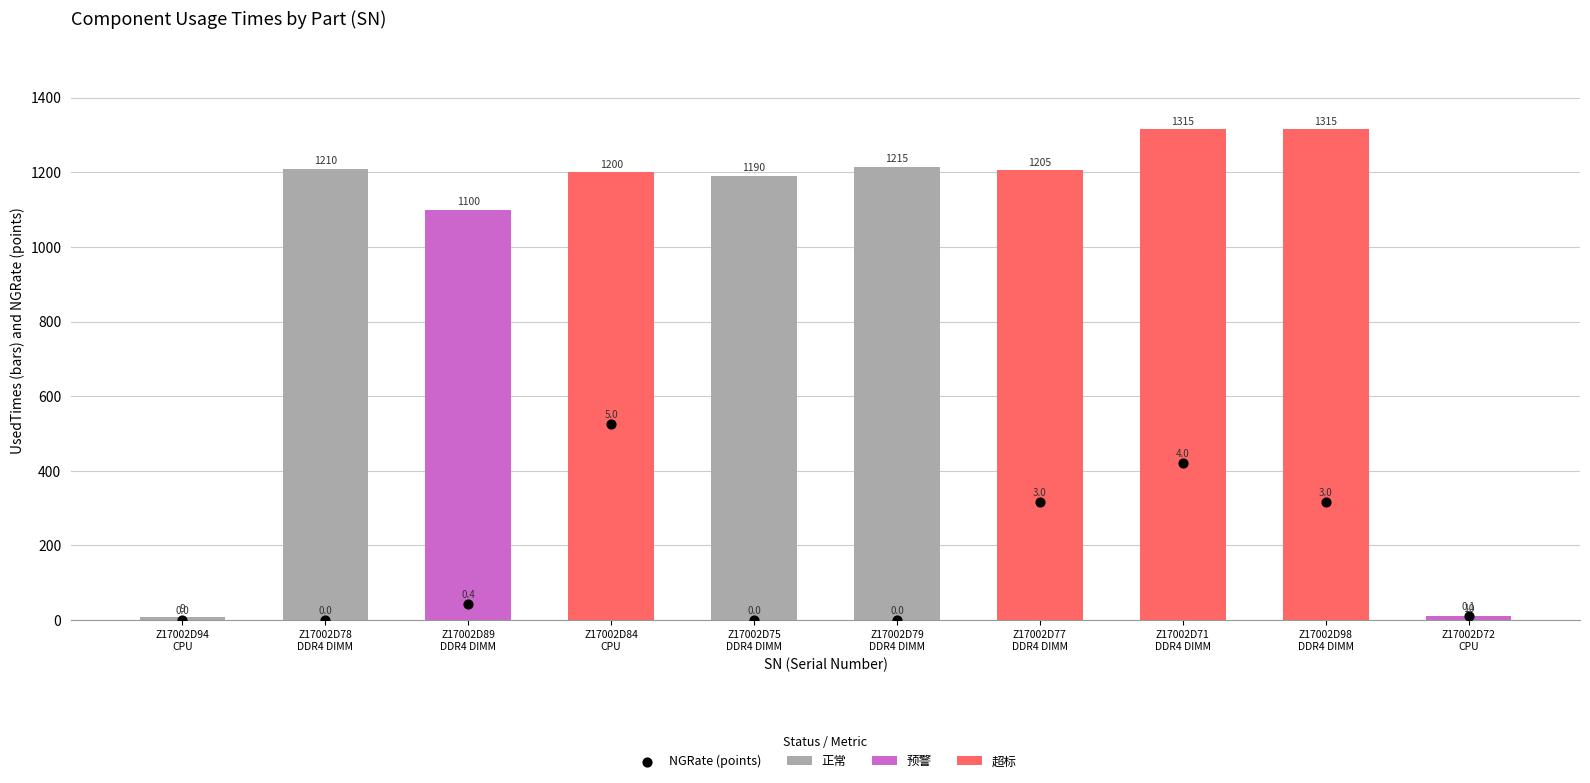

What is the ratio of the value at Z17002D98
DDR4 DIMM to the value at Z17002D71
DDR4 DIMM?

0.8